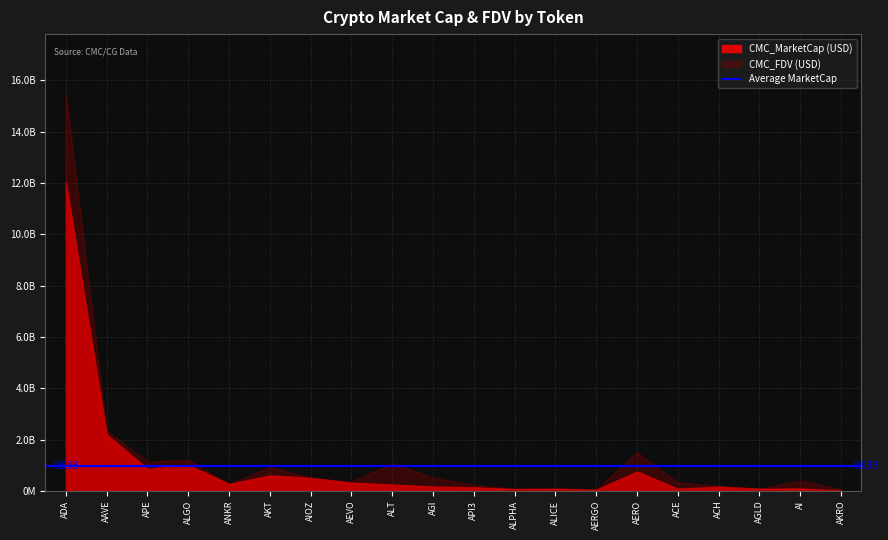

True or false: CMC_MarketCap has a value of 54164218.6 at AGI.

False